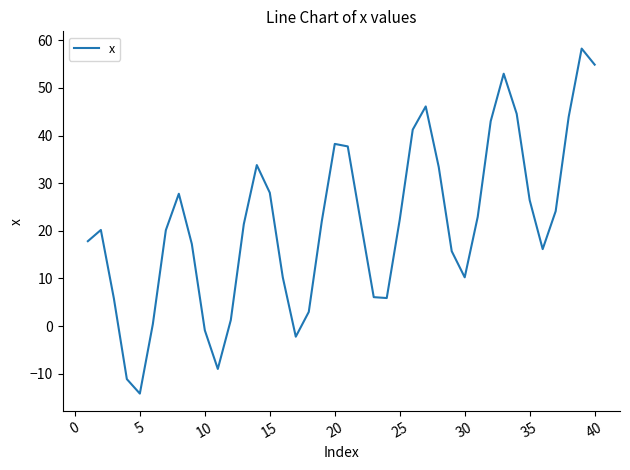

What is the greatest value displayed?

58.3